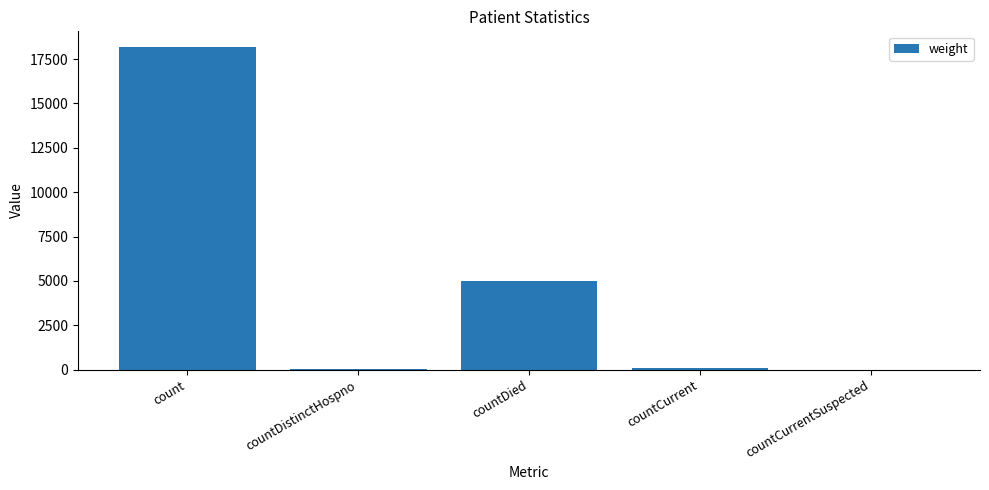

What is the change in value from countDied to countCurrent?

-4901